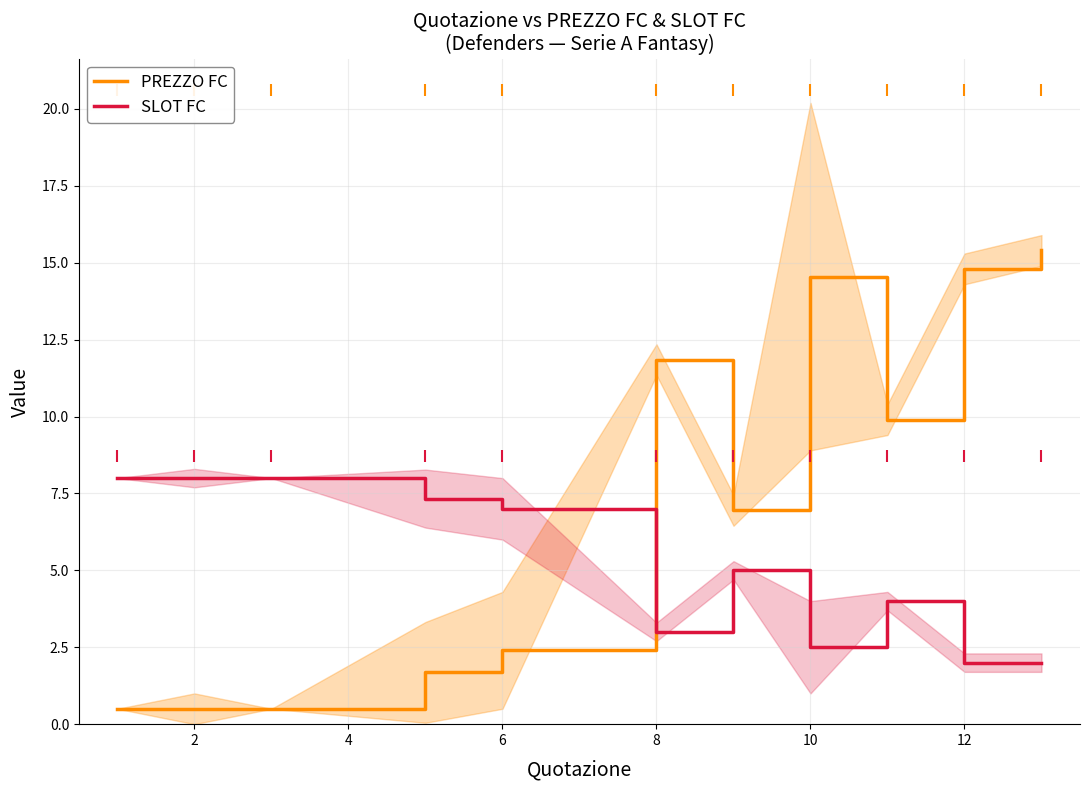

After their last crossing, which series has the higher values: PREZZO FC or SLOT FC?

PREZZO FC